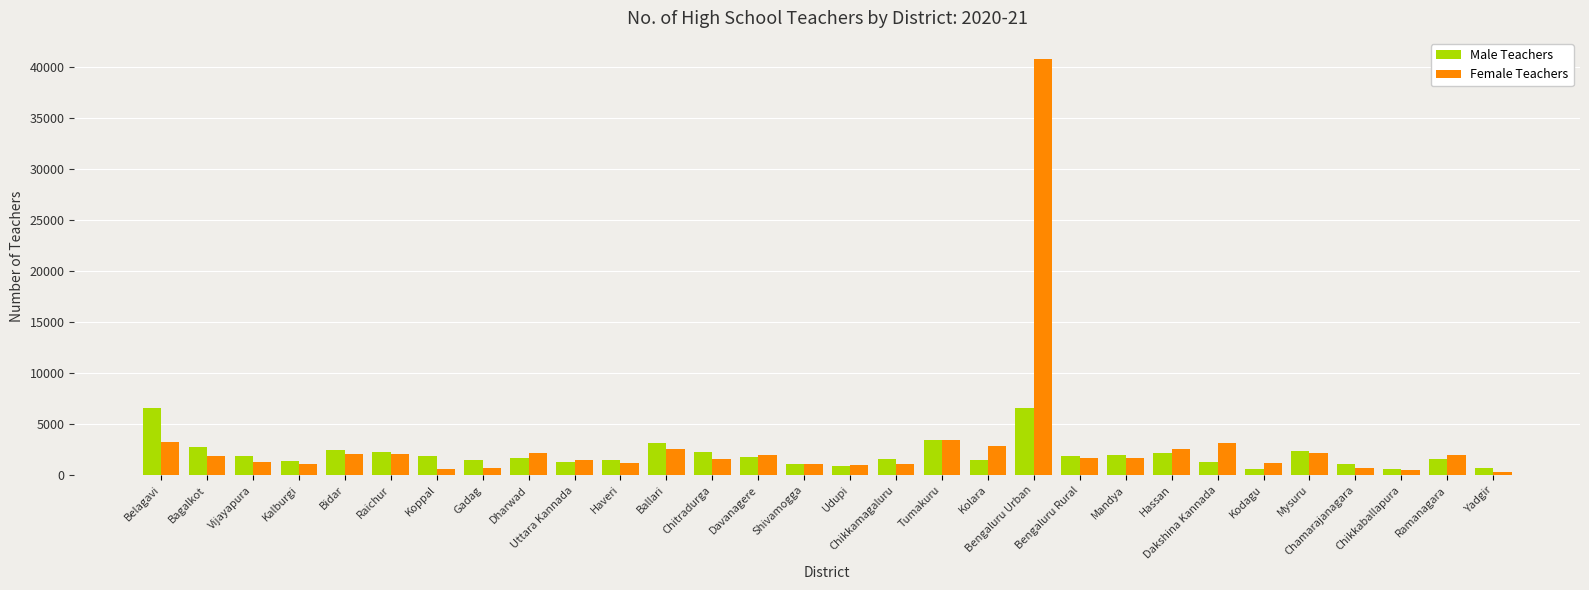

Where does the Male Teachers series first go above 1804?

Belagavi